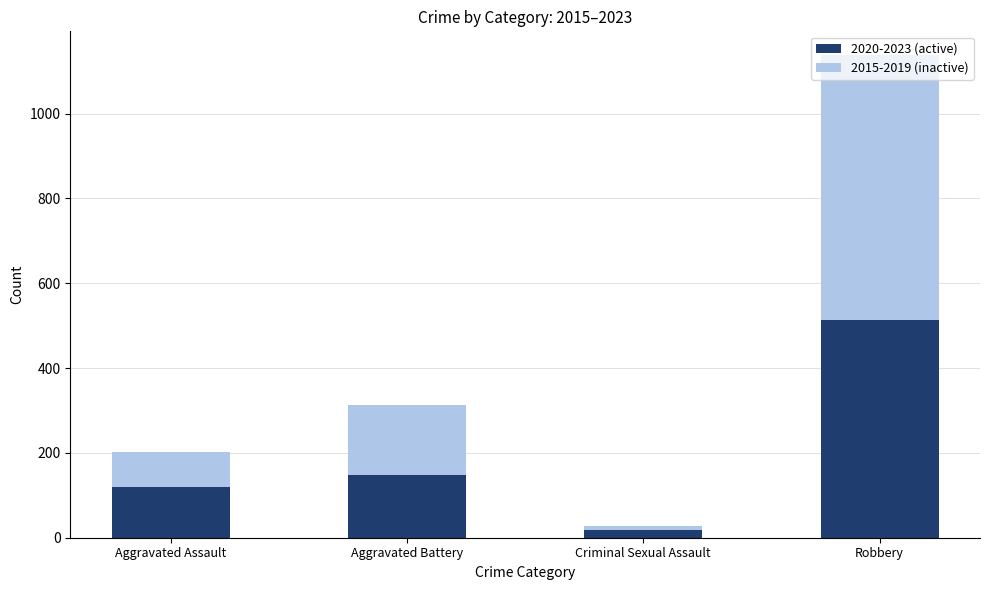

What is the total value across all series at Aggravated Battery?

313